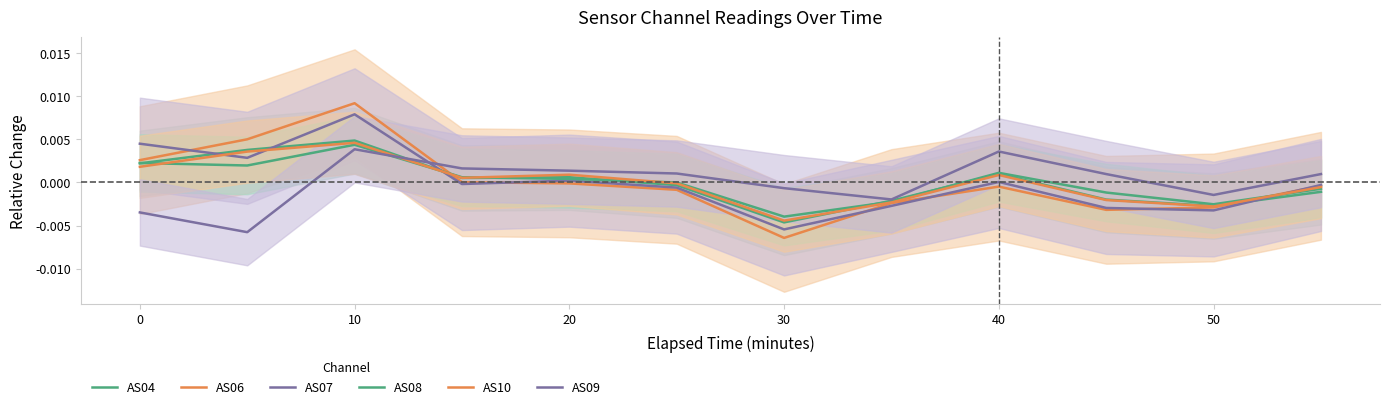

The AS07 series shows 0.0 at 0. True or false?

True